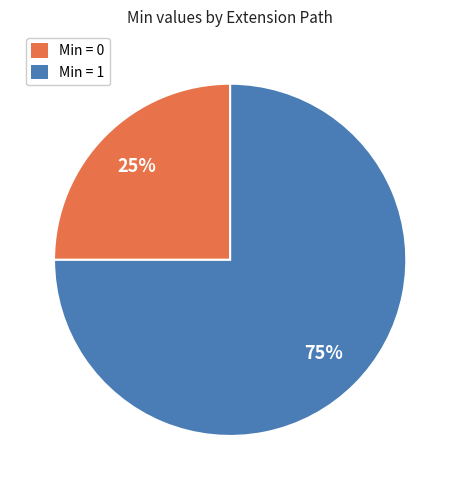

To the nearest percent, what is the combined percentage of Min = 1 and Min = 0?

100%